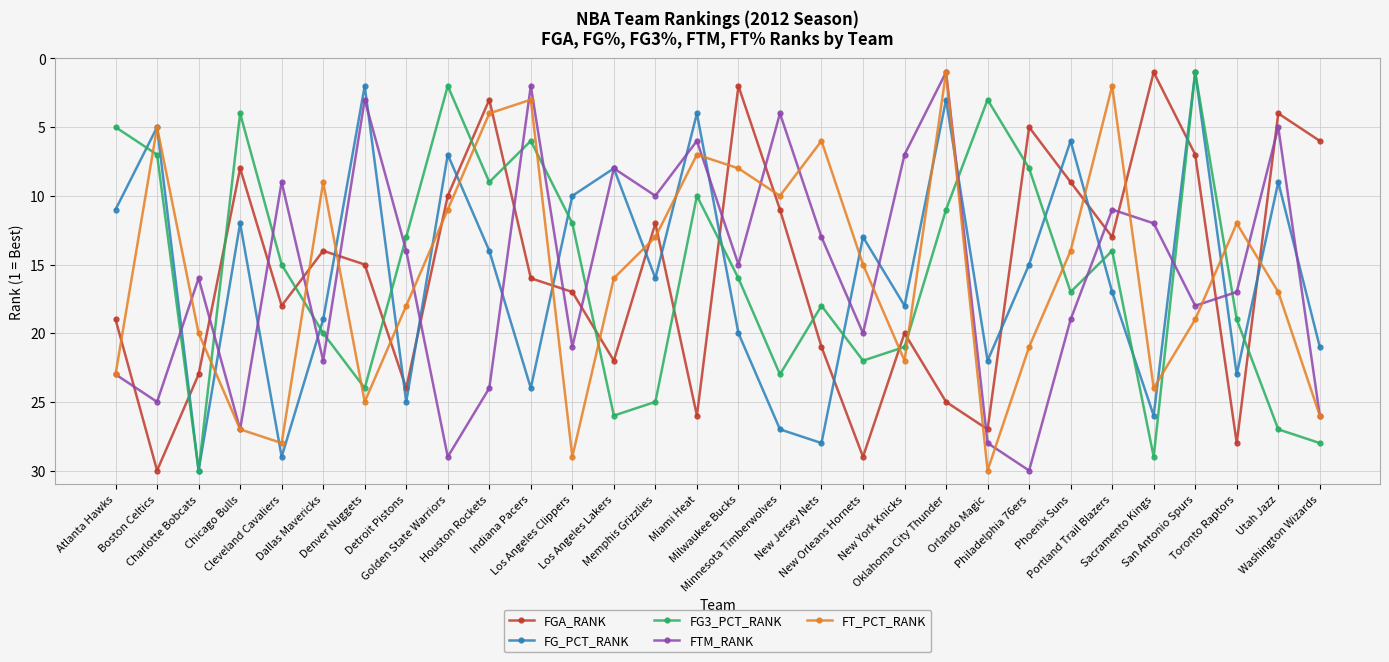

What is the greatest value displayed?

30